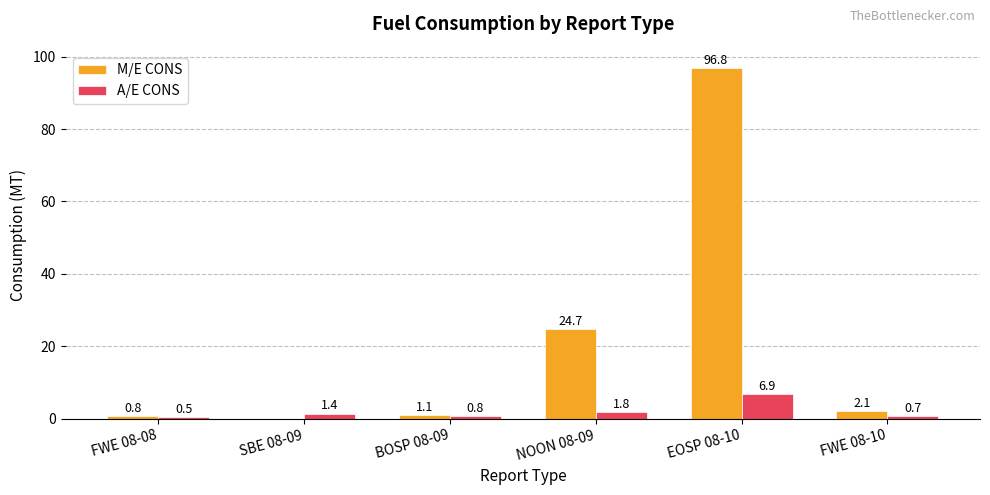

What is the greatest value displayed?

96.8